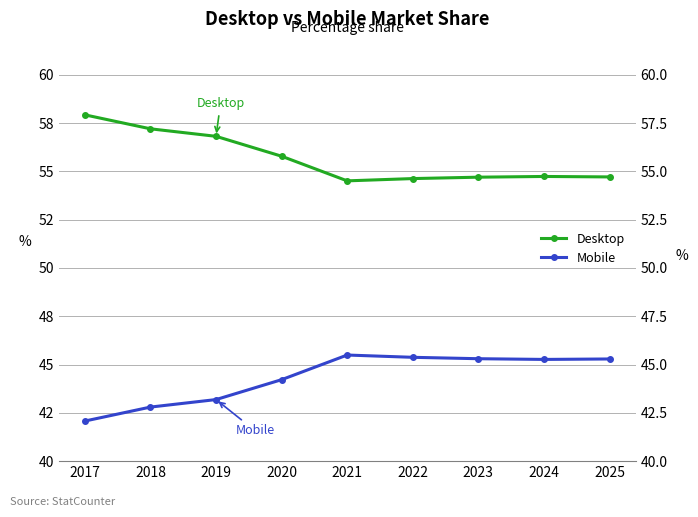

At 2023, list the series in order from smallest to largest.

Mobile, Desktop